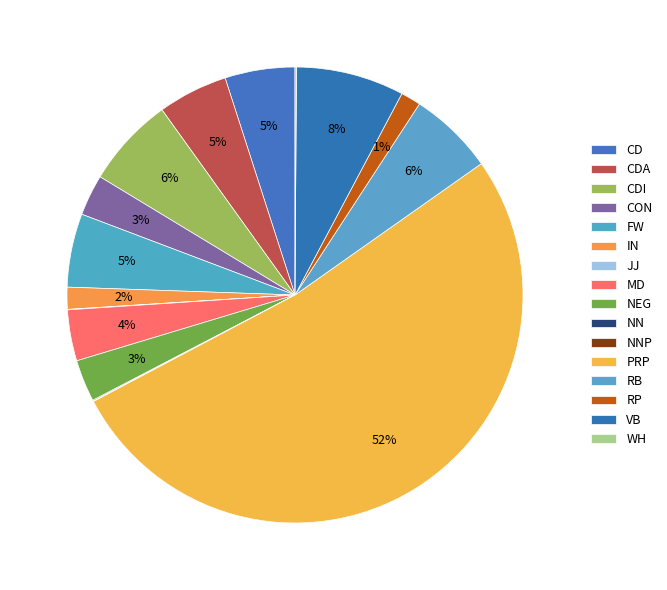

Which slice represents more than half of the pie?

PRP